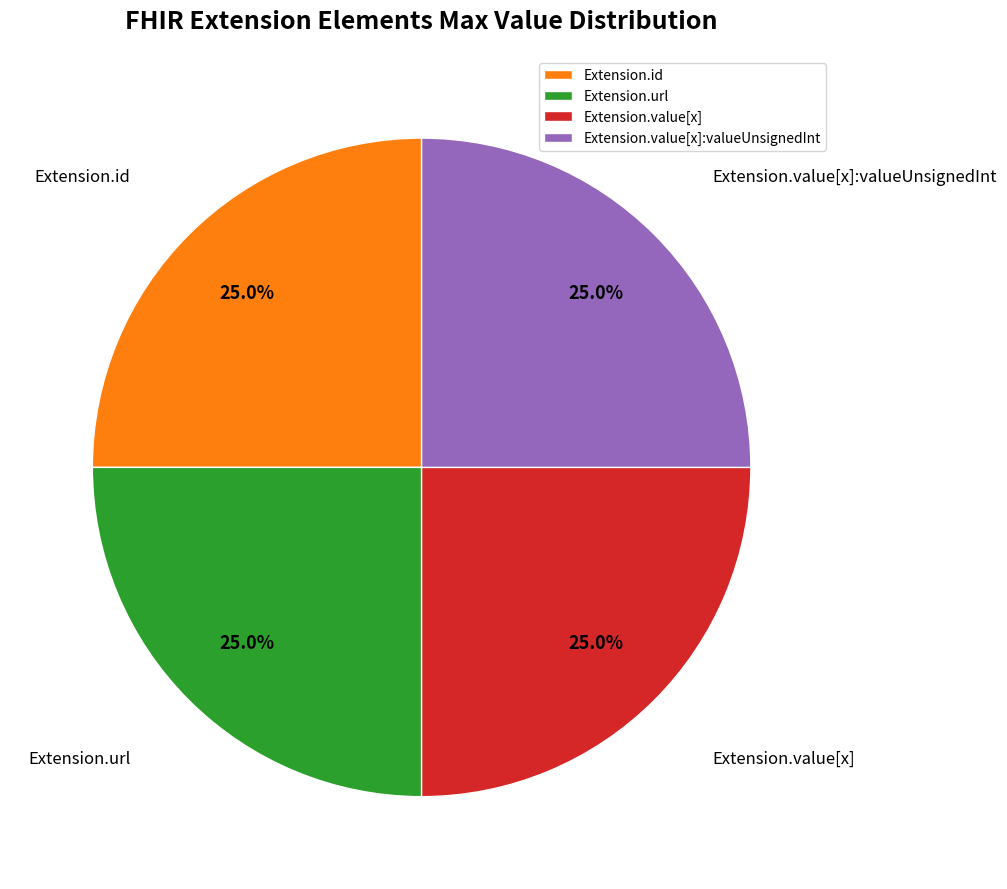

To the nearest percent, what is the difference between the largest and smallest slice percentages?

0%